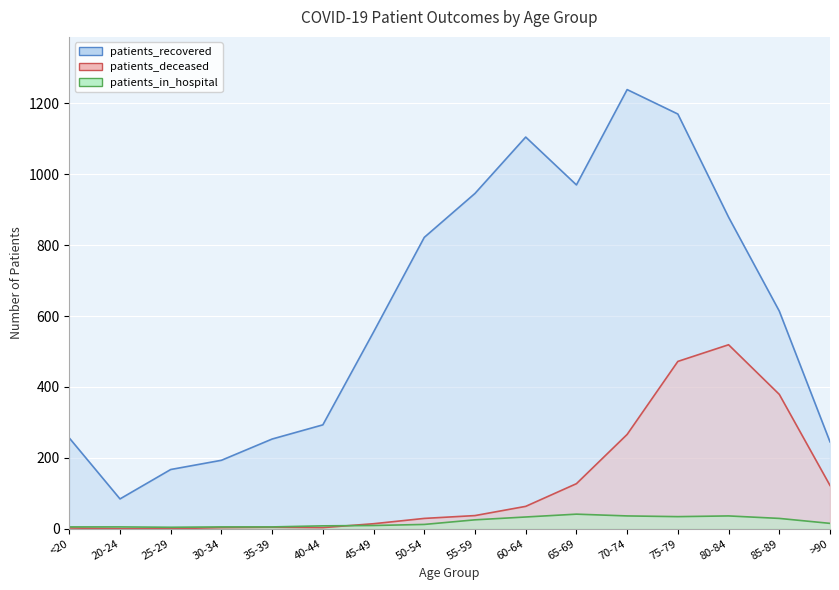

True or false: patients_recovered and patients_deceased intersect in this chart.

False